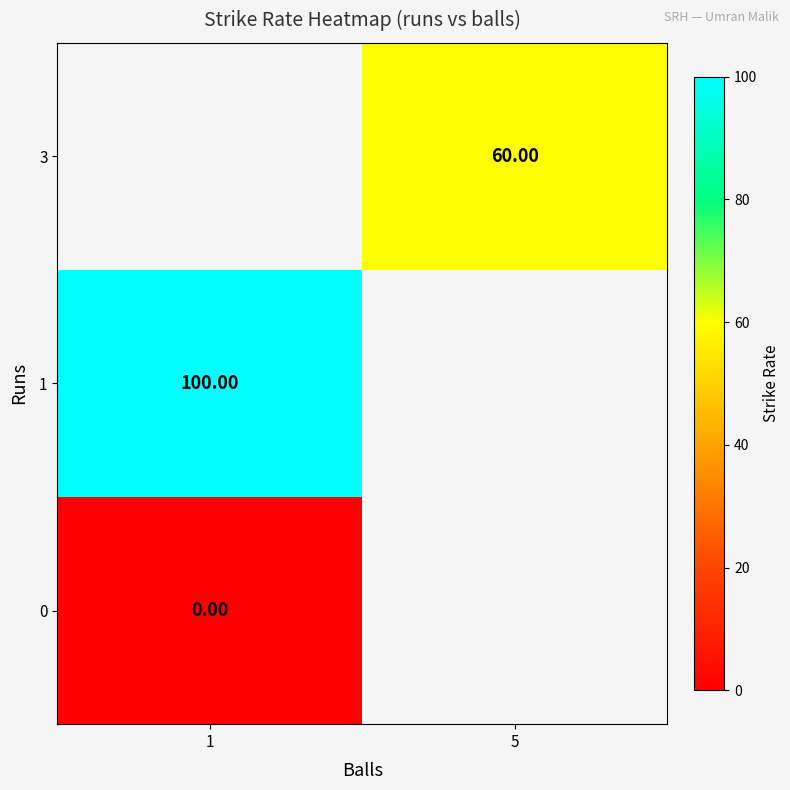

Is the value of 0 at 1 greater than the value of 3 at 5?

No